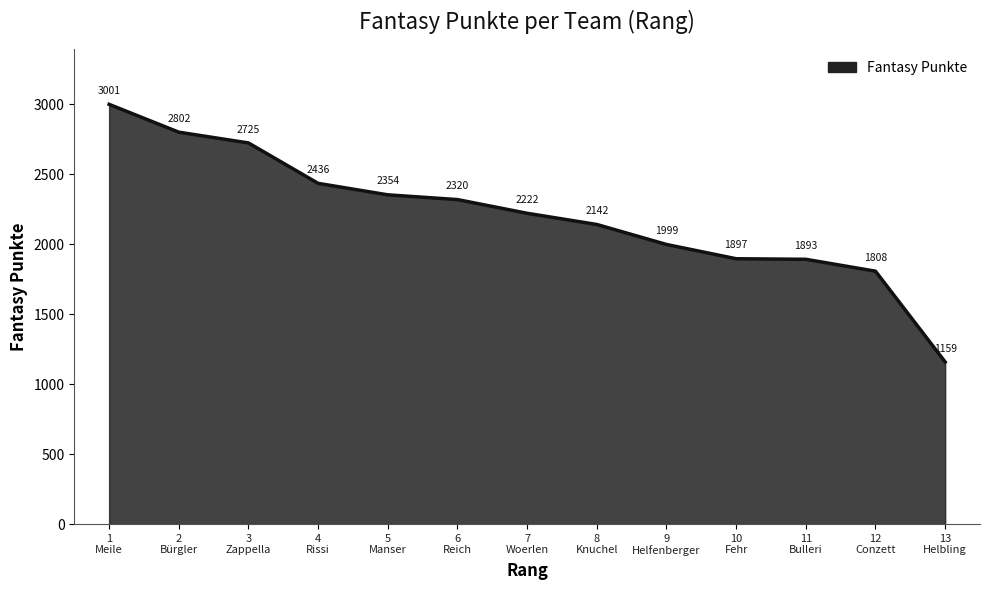

Where does the data first go above 2222?

1
Meile